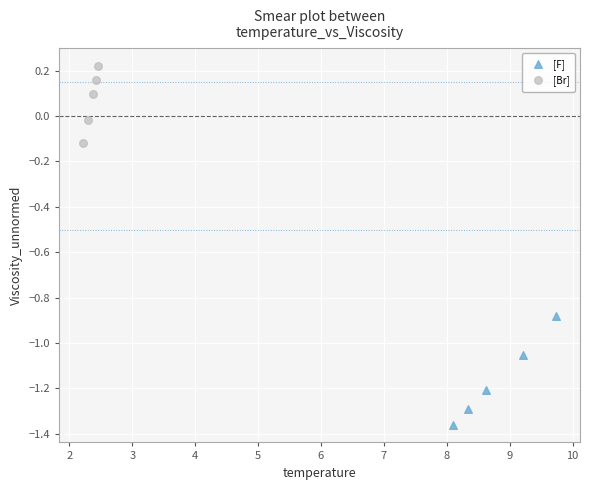

Which series reaches the minimum Y coordinate?

[F]